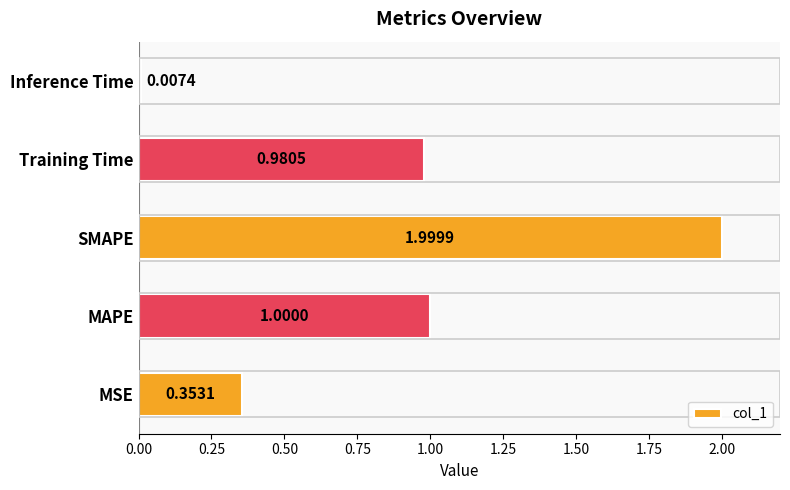

List the labels in order of value, smallest first.

Inference Time, MSE, Training Time, MAPE, SMAPE